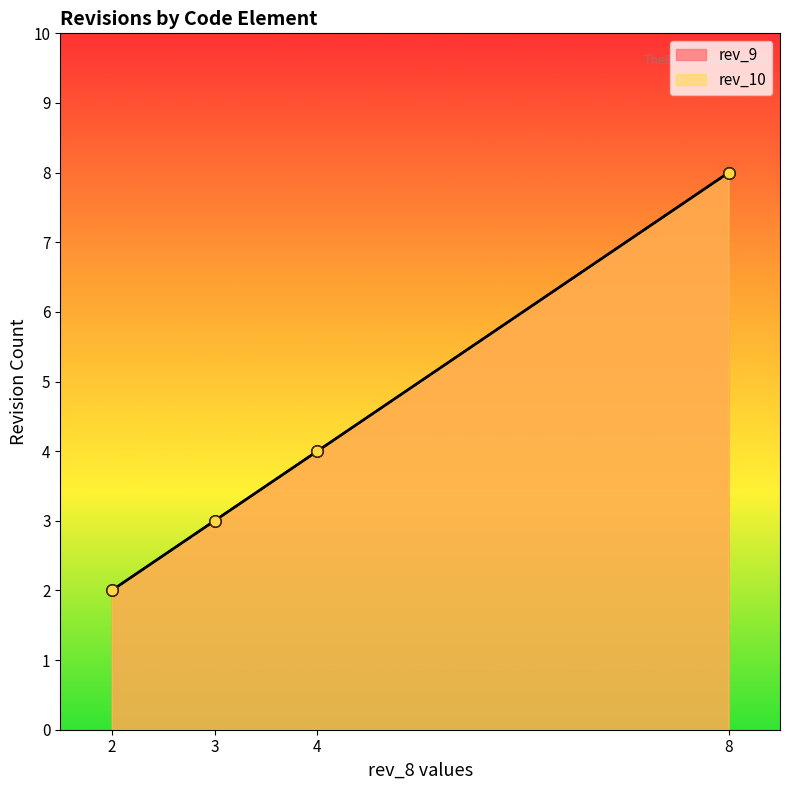

What are all the series names shown in the legend?

rev_9, rev_10